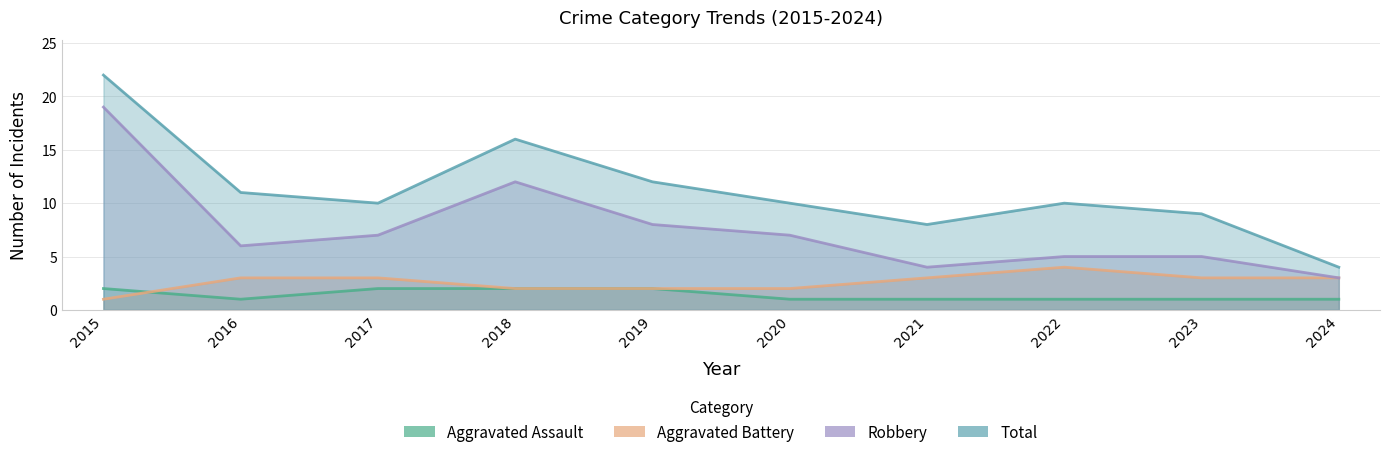

What are all the series names shown in the legend?

Aggravated Assault, Aggravated Battery, Robbery, Total